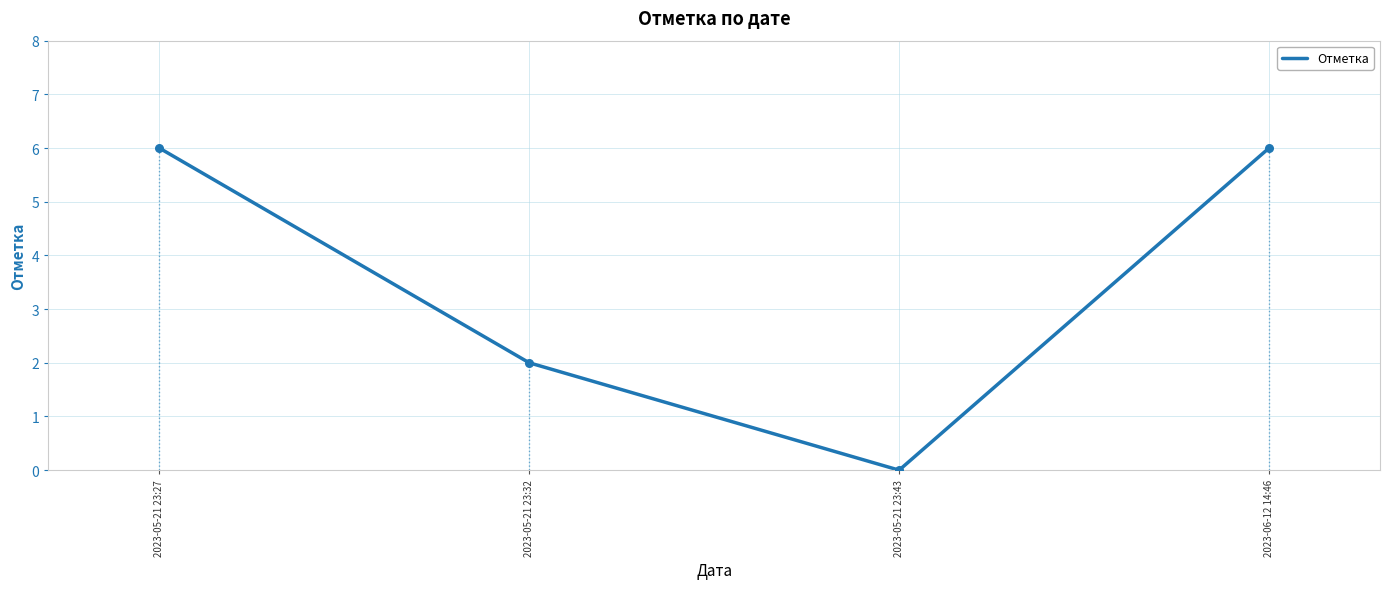

What is the ratio of the value at 2023-06-12 14:46 to the value at 2023-05-21 23:32?

3.0